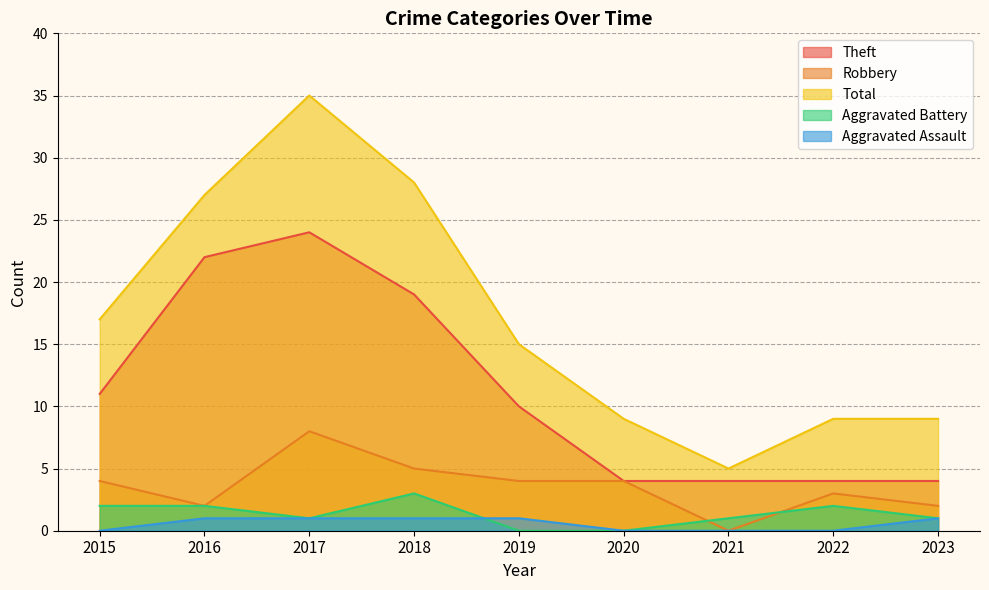

List the series in order of their peak value, highest first.

Total, Theft, Robbery, Aggravated Battery, Aggravated Assault